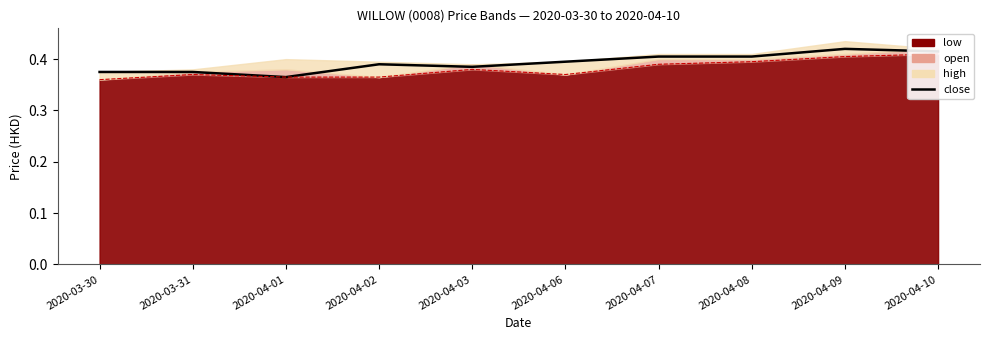

The chart shows a value of 0.6 at 2020-03-31. True or false?

False